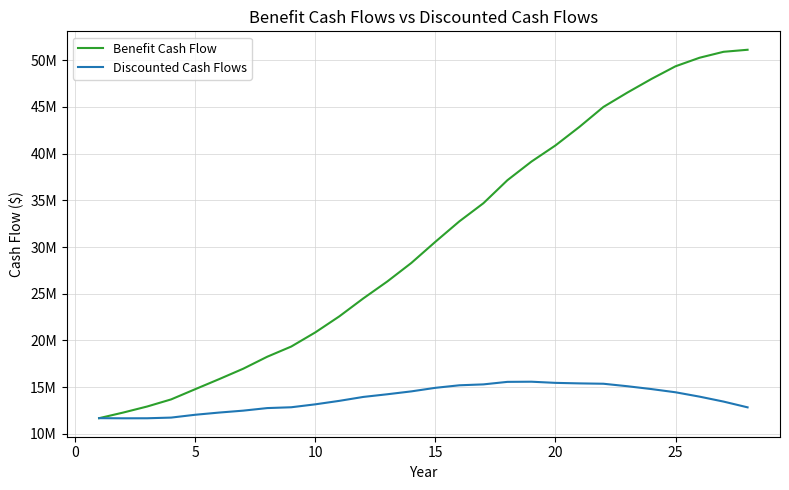

What is the difference between the maximum and minimum values in the Discounted Cash Flows series?

3916897.1